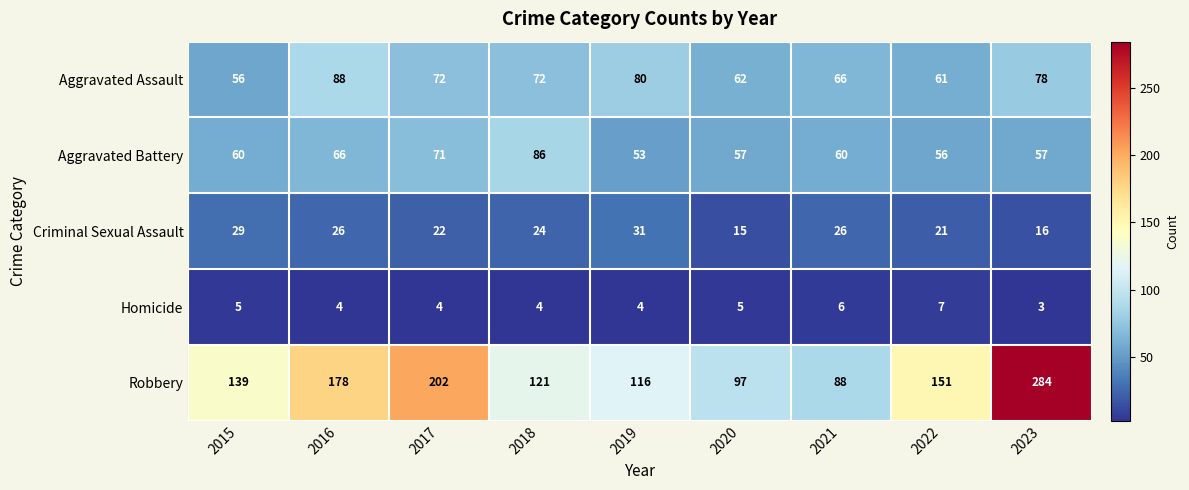

What is the sum of all Aggravated Assault values?

635